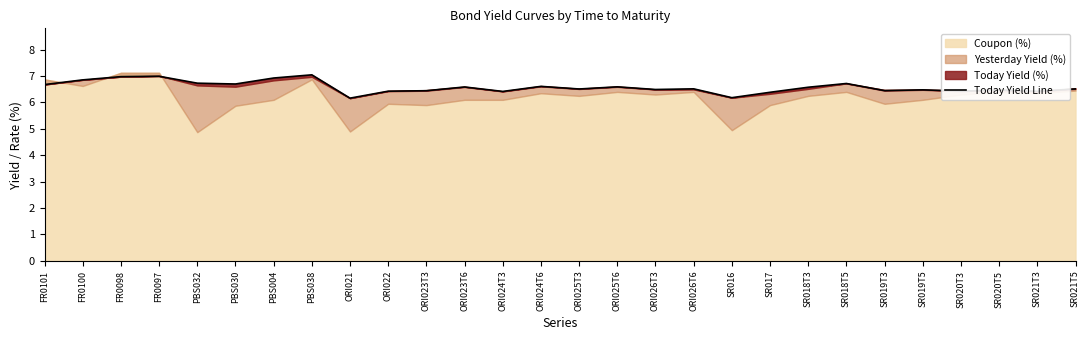

How many lines are shown in the chart?

1